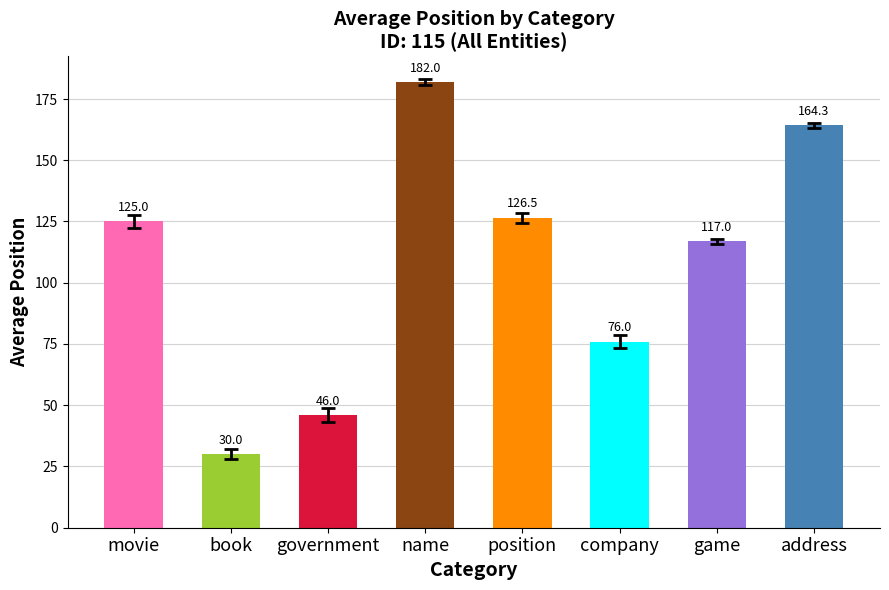

What is the difference between the maximum and minimum values?

152.0